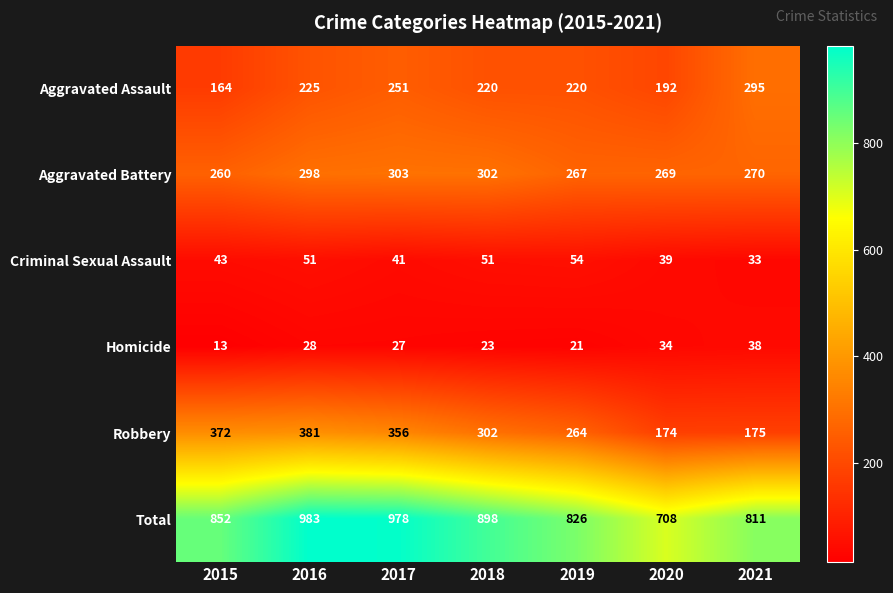

Which series has the largest range (max minus min)?

Total